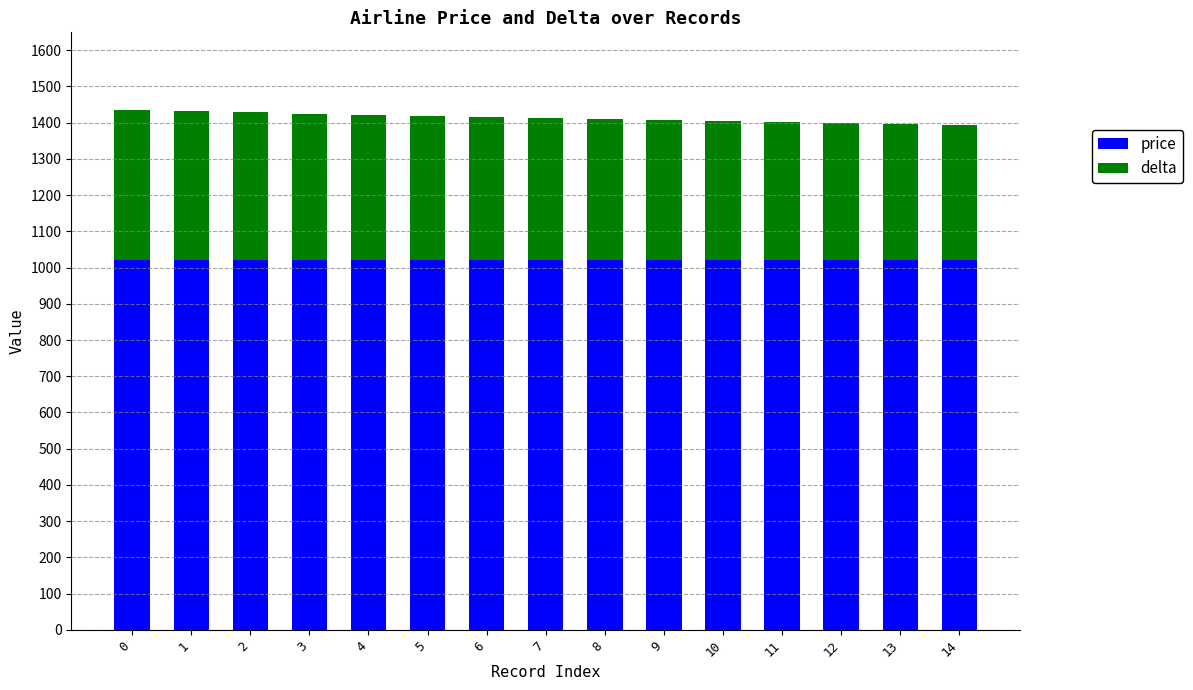

What is the total value across all series at 6?

1416